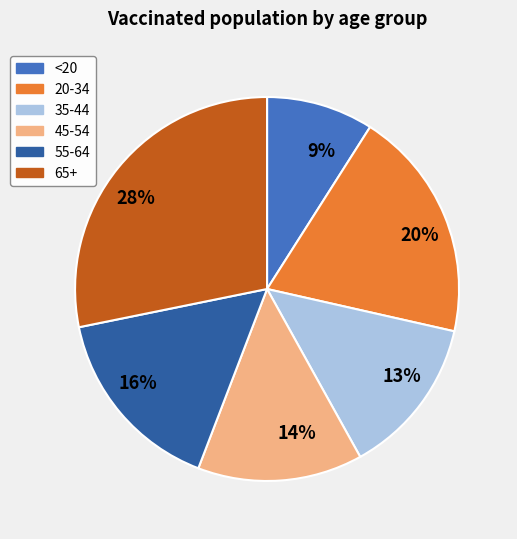

Is 55-64 the majority of the pie?

No